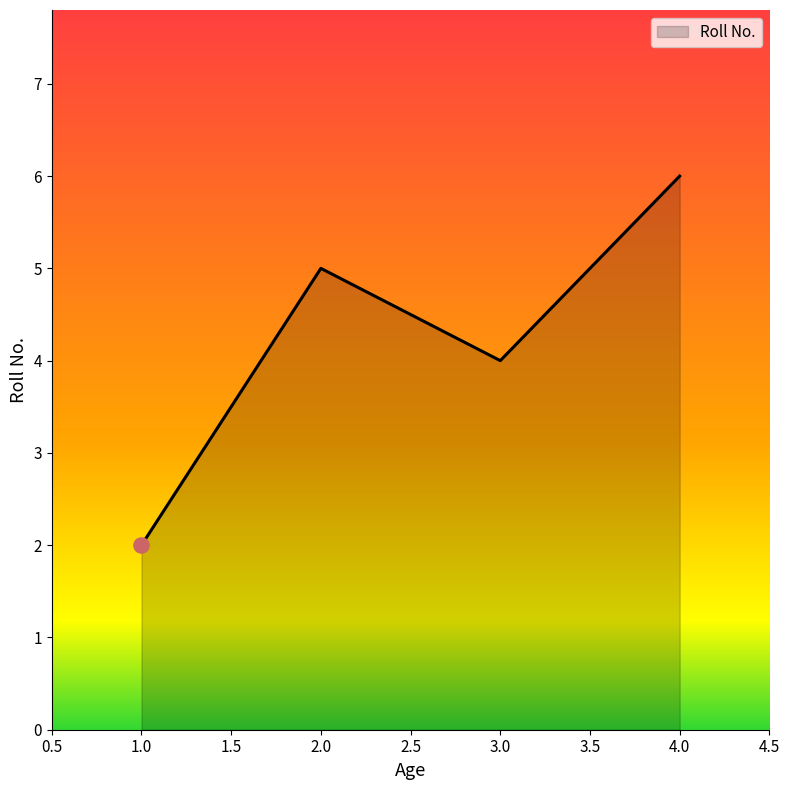

Which has a higher value, 1.0 or 2.0?

2.0